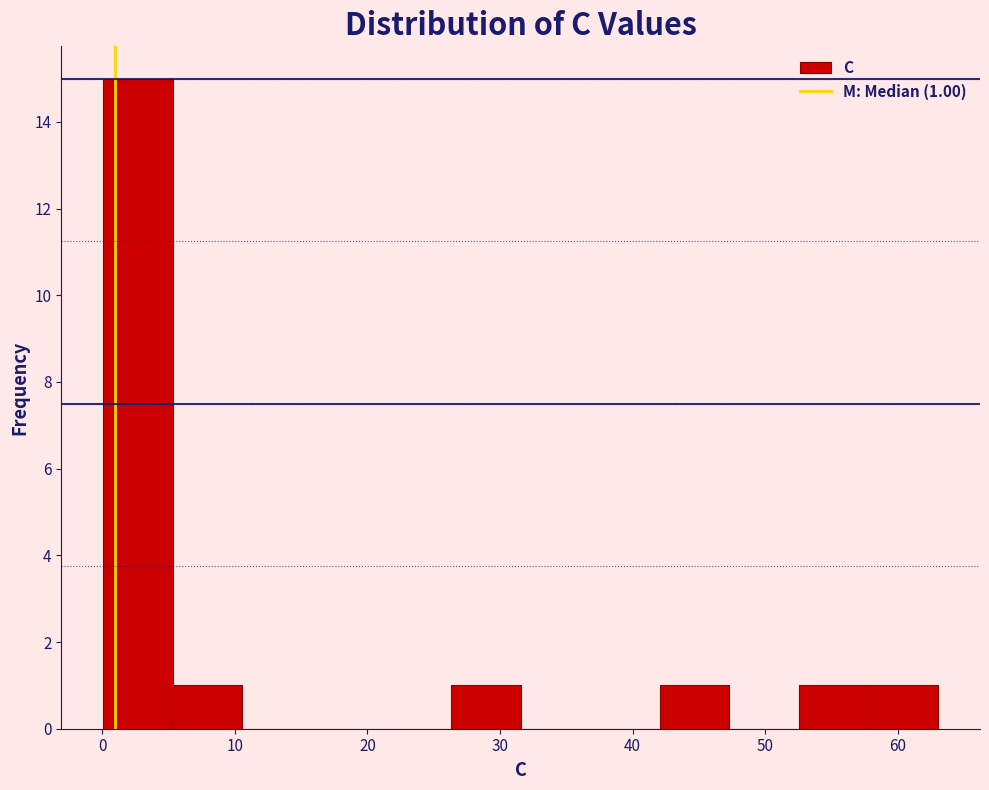

Which range on the x-axis has the tallest bar?

0 to 5